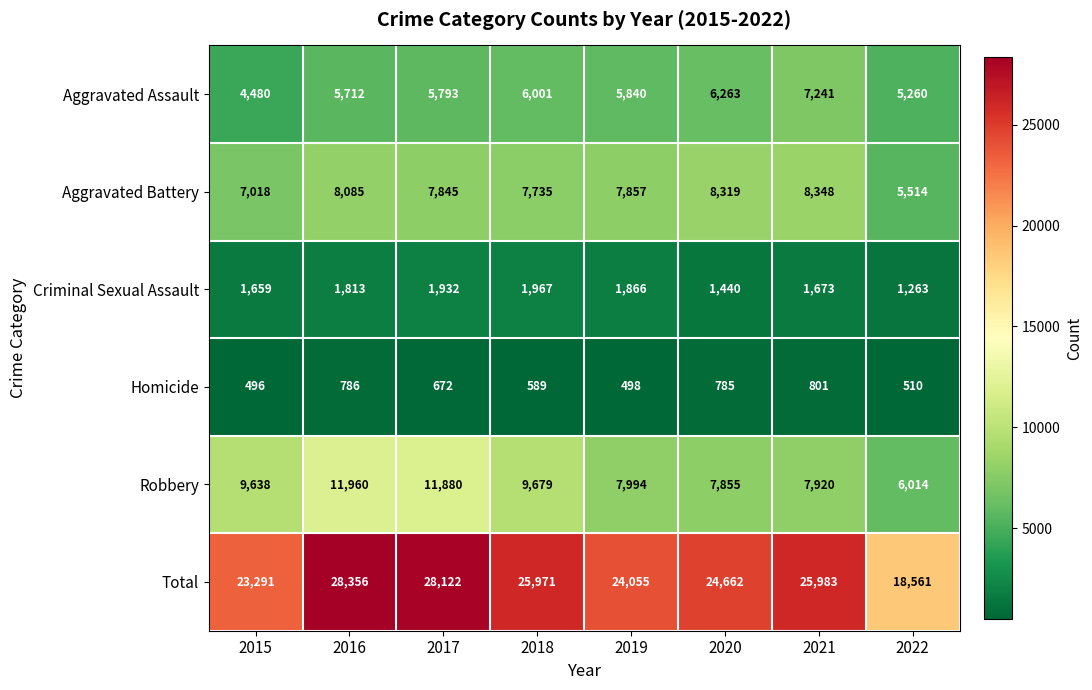

At 2015, list the series in order from smallest to largest.

Homicide, Criminal Sexual Assault, Aggravated Assault, Aggravated Battery, Robbery, Total